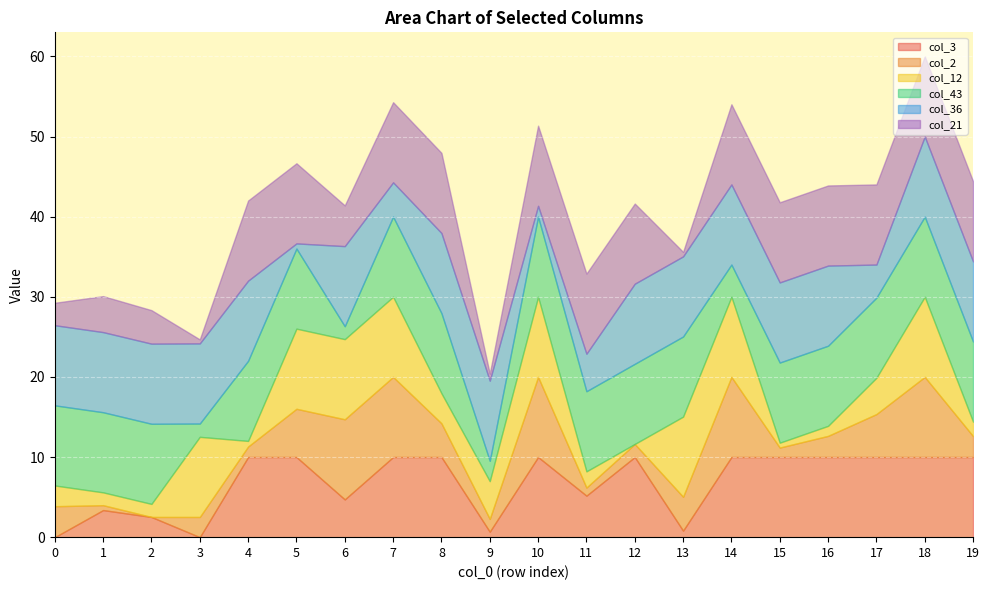

Which series has the widest spread of values?

col_3